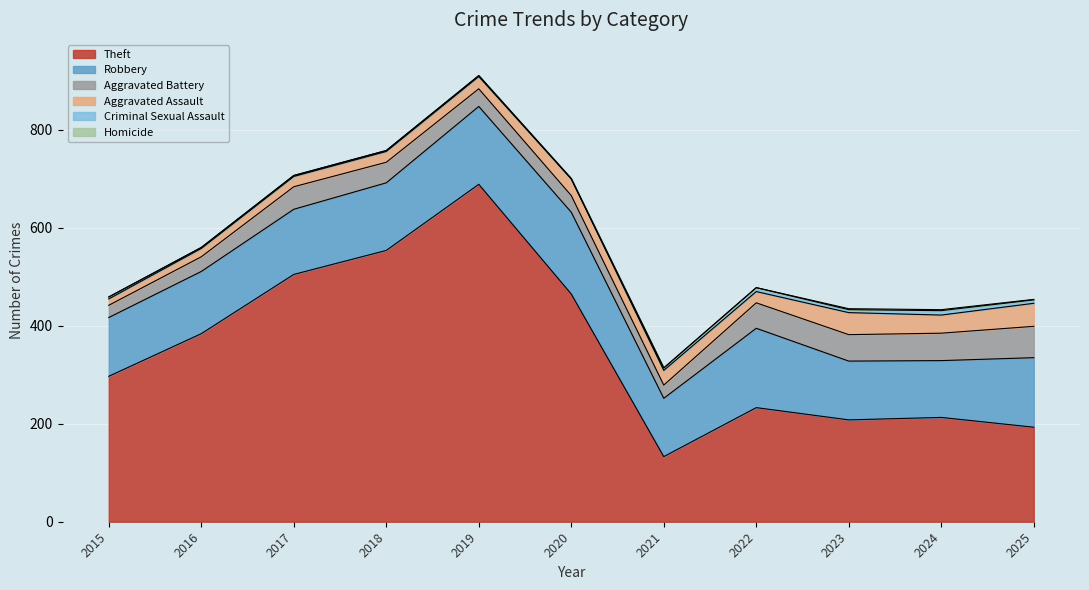

In Aggravated Assault, how many points are lower than both neighbors (excluding endpoints)?

2